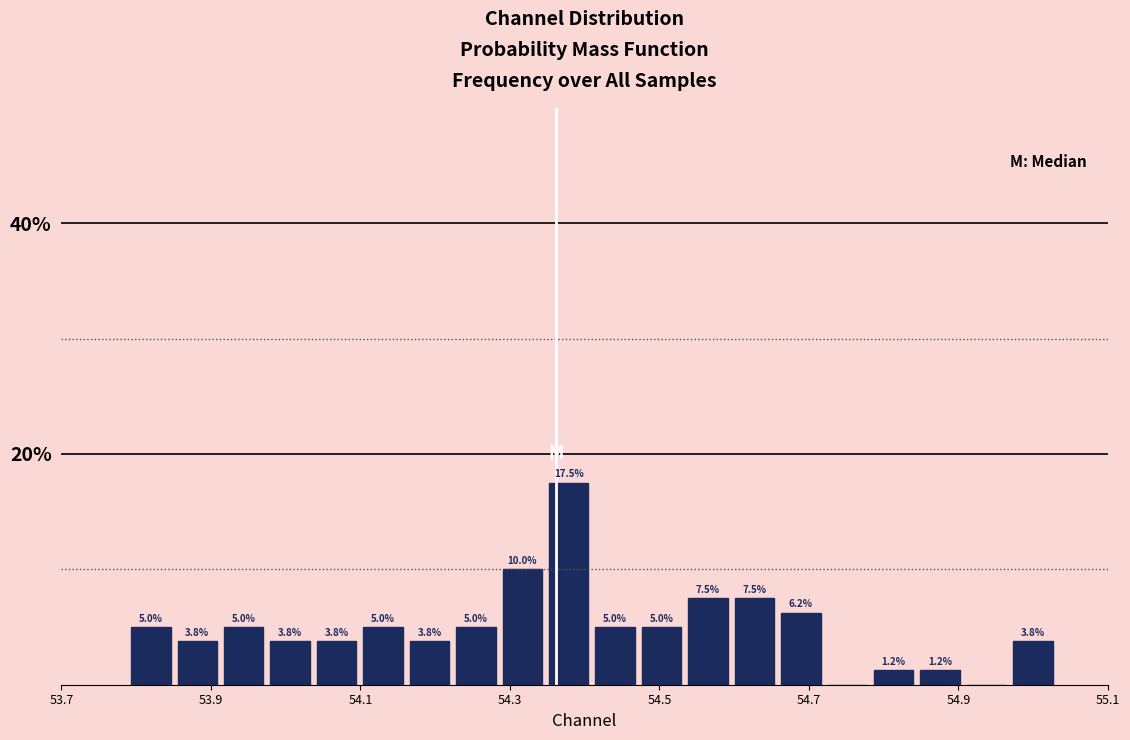

Around what value on the x-axis is the tallest bar? Give the approximate position of its centre, as read against the axis.

54.38